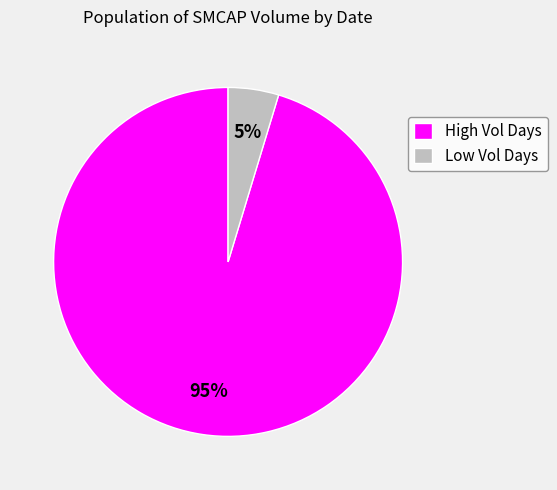

Which has a higher value, Low Vol Days or High Vol Days?

High Vol Days